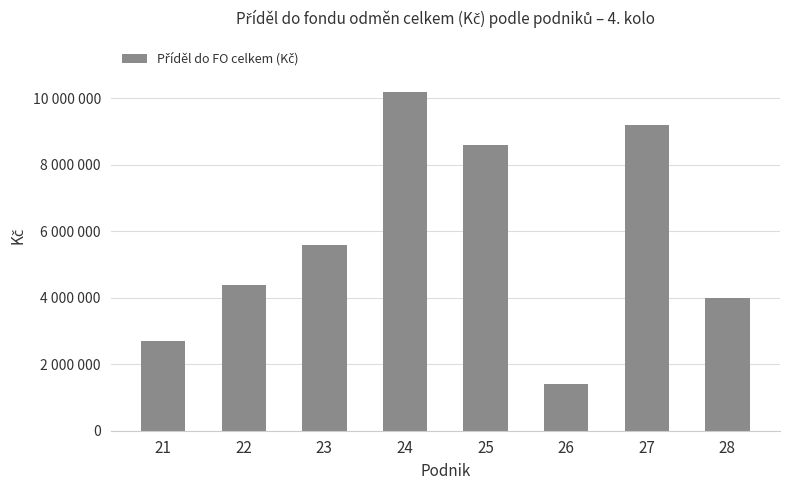

Rank the categories by value from highest to lowest.

24, 27, 25, 23, 22, 28, 21, 26